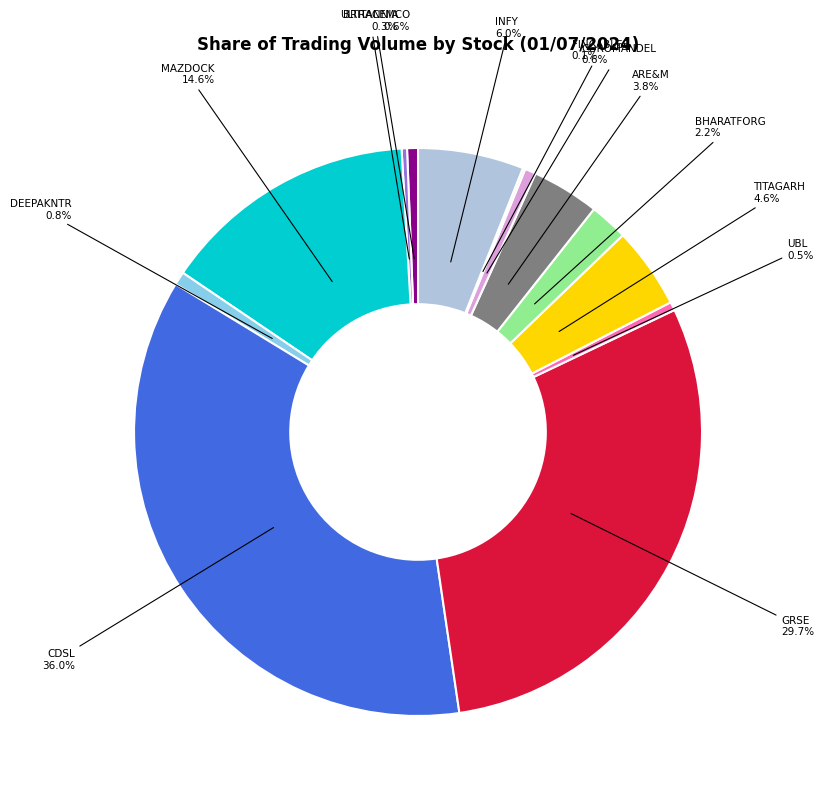

Is there a majority slice in this chart?

No